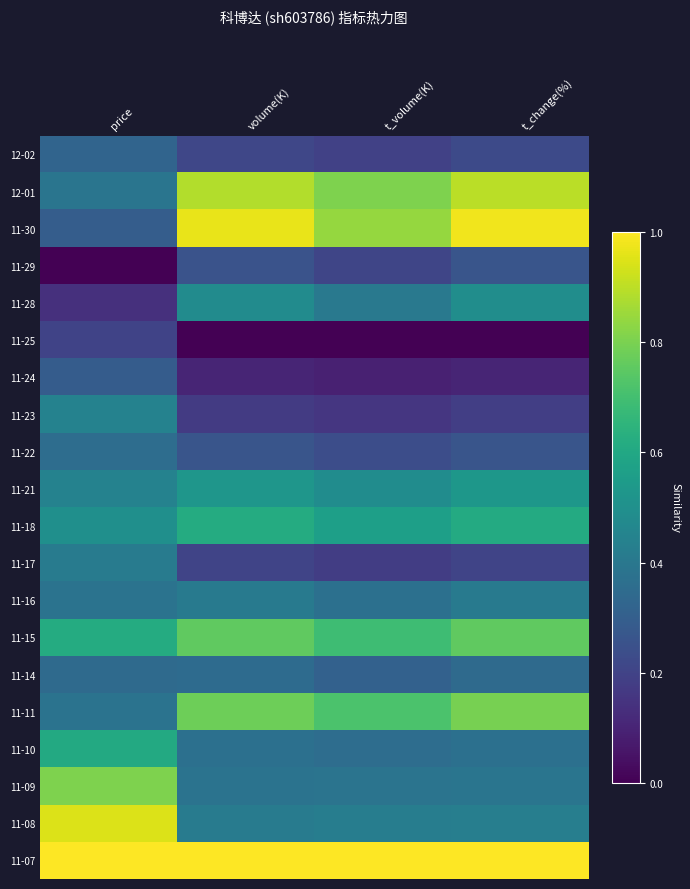

At t_change(%), list the series in order from smallest to largest.

11-25, 11-24, 11-23, 11-17, 12-02, 11-29, 11-22, 11-14, 11-10, 11-09, 11-16, 11-08, 11-28, 11-21, 11-18, 11-15, 11-11, 12-01, 11-30, 11-07